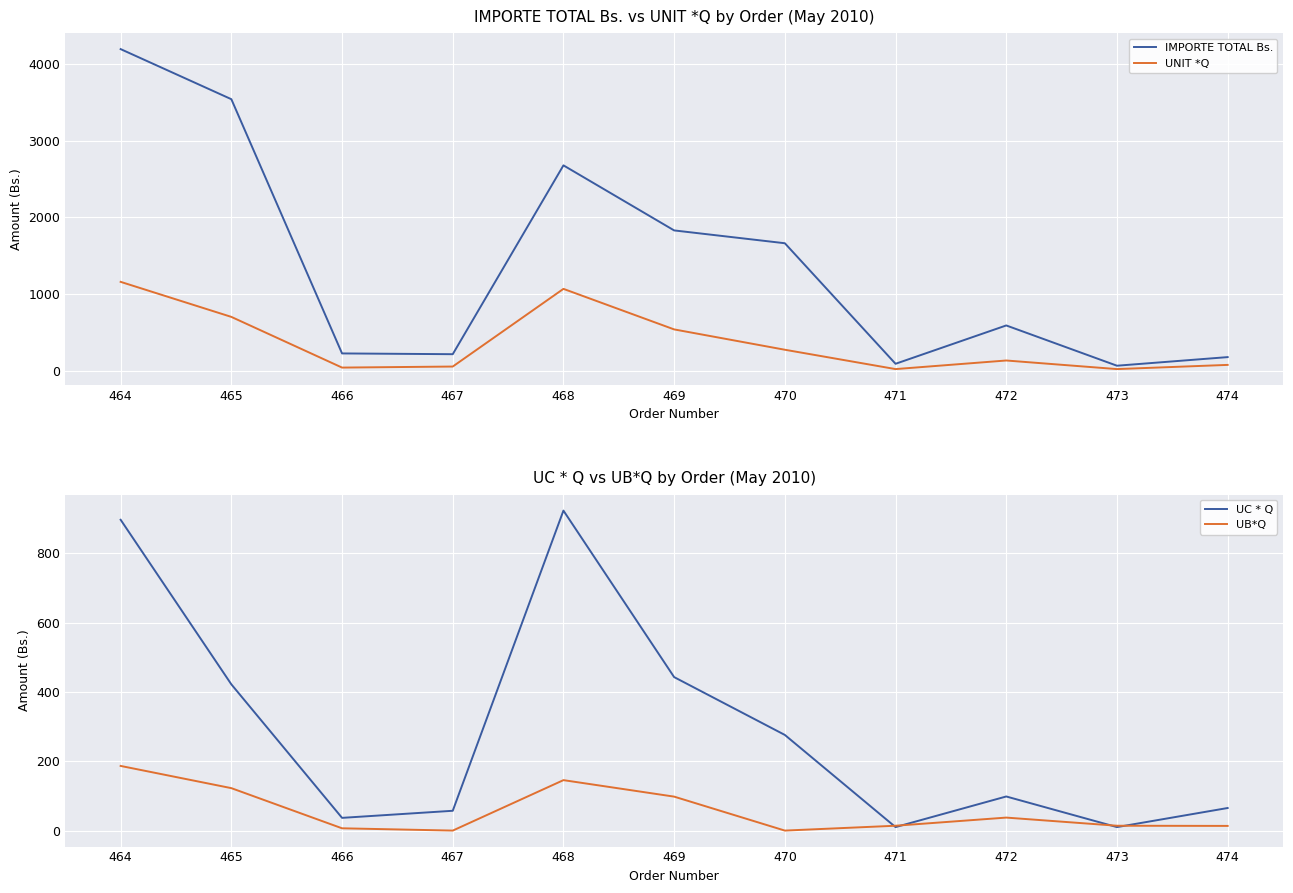

Rank the series by their maximum value, from lowest to highest.

UB*Q, UC * Q, UNIT *Q, IMPORTE TOTAL Bs.